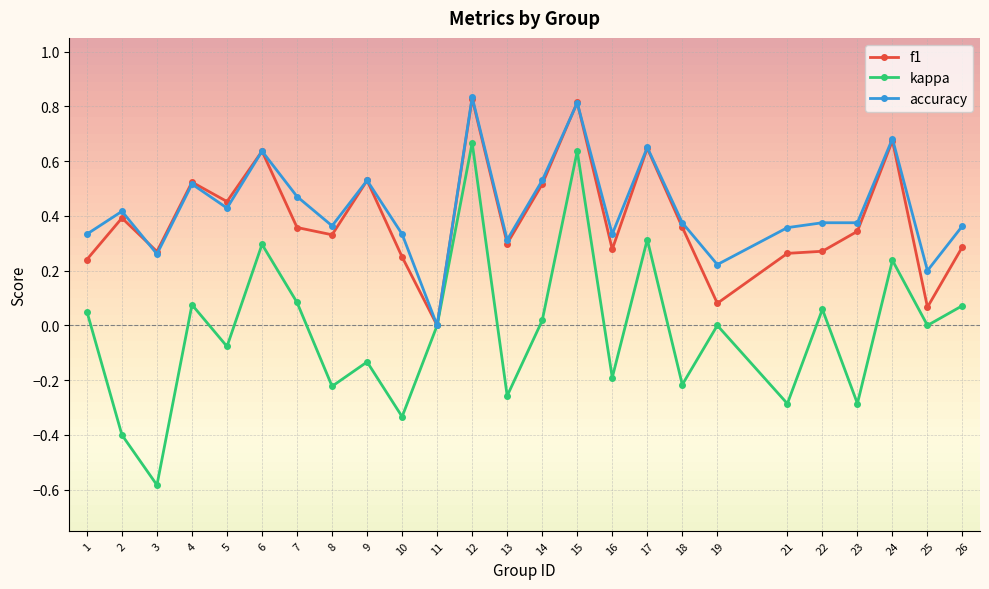

What is the sum of all f1 values?

9.7